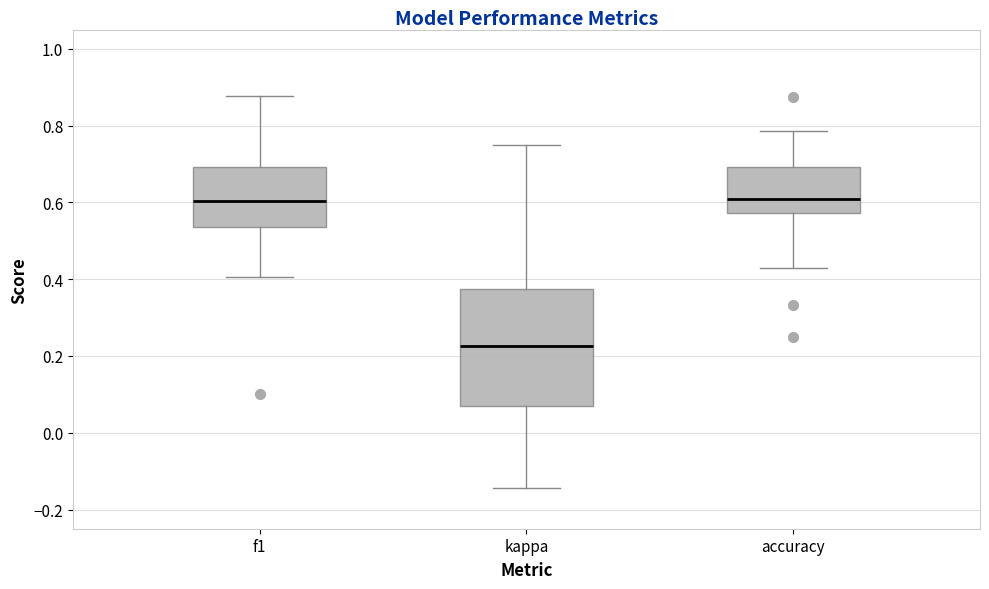

Reading left to right, transcribe this box plot: for each box, give where its median line is, the range the box spans, and where its two whiskers end, as read against the y-axis. The values are not printed on the chart, so give them approximately, as read against the axis.

f1: median 0.60, box 0.54 to 0.70, whiskers 0.40 to 0.88
kappa: median 0.22, box 0.08 to 0.38, whiskers -0.14 to 0.76
accuracy: median 0.60, box 0.58 to 0.70, whiskers 0.42 to 0.78